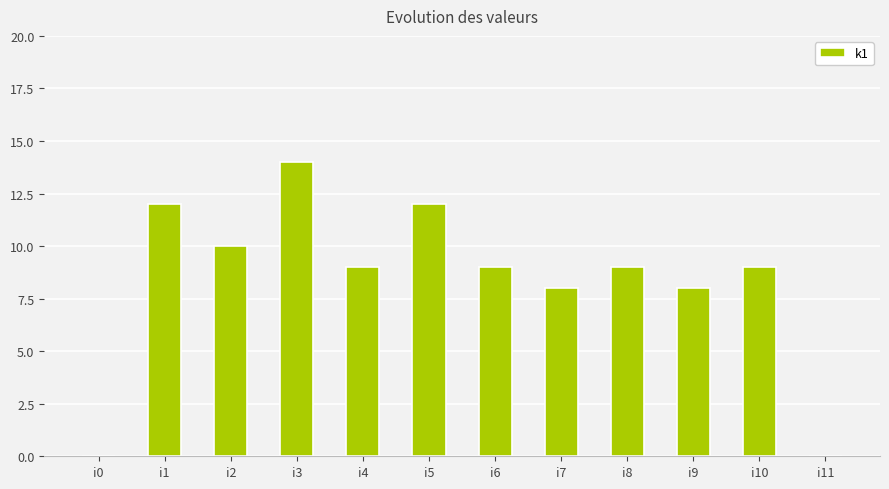

The value at i4 is 9. True or false?

True